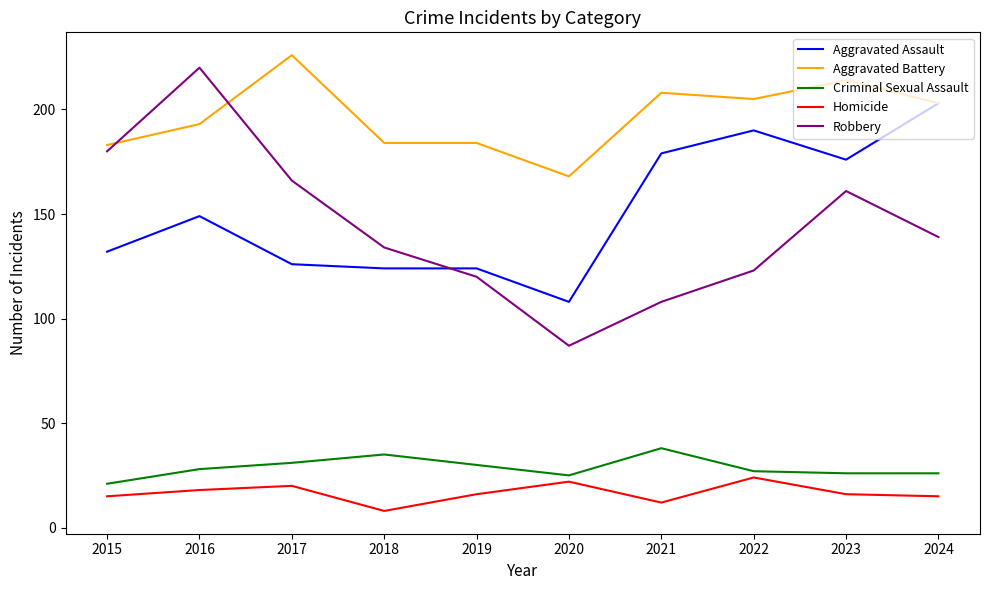

What is the difference between the highest and lowest values at 2018?

176